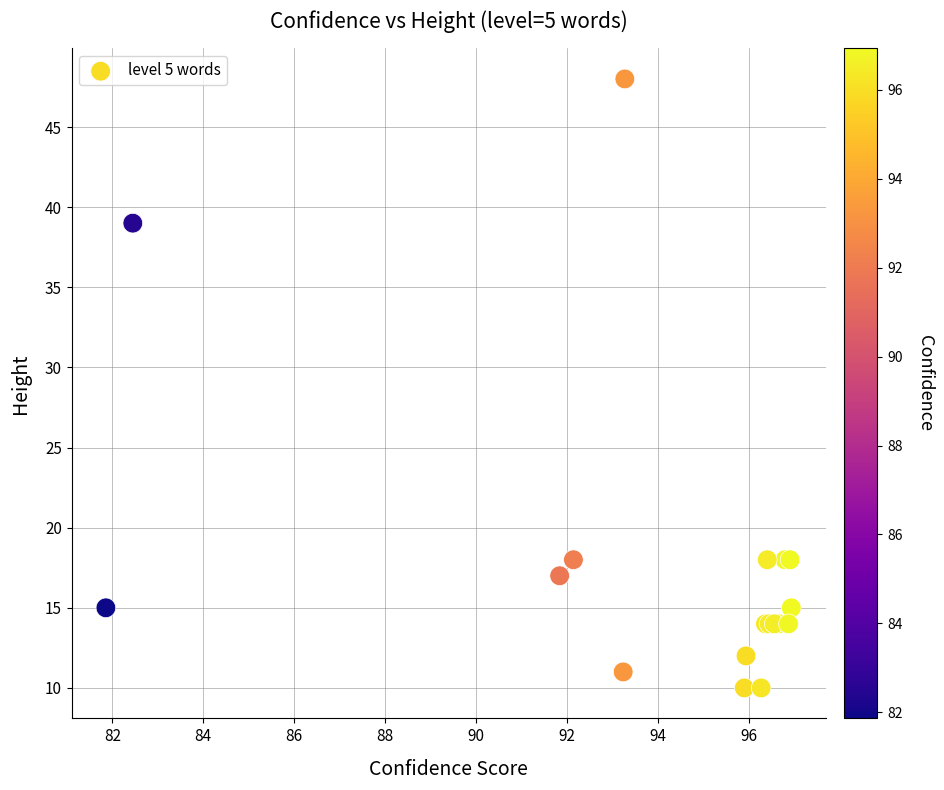

What Y value in the scatter plot is closest to 29?

39